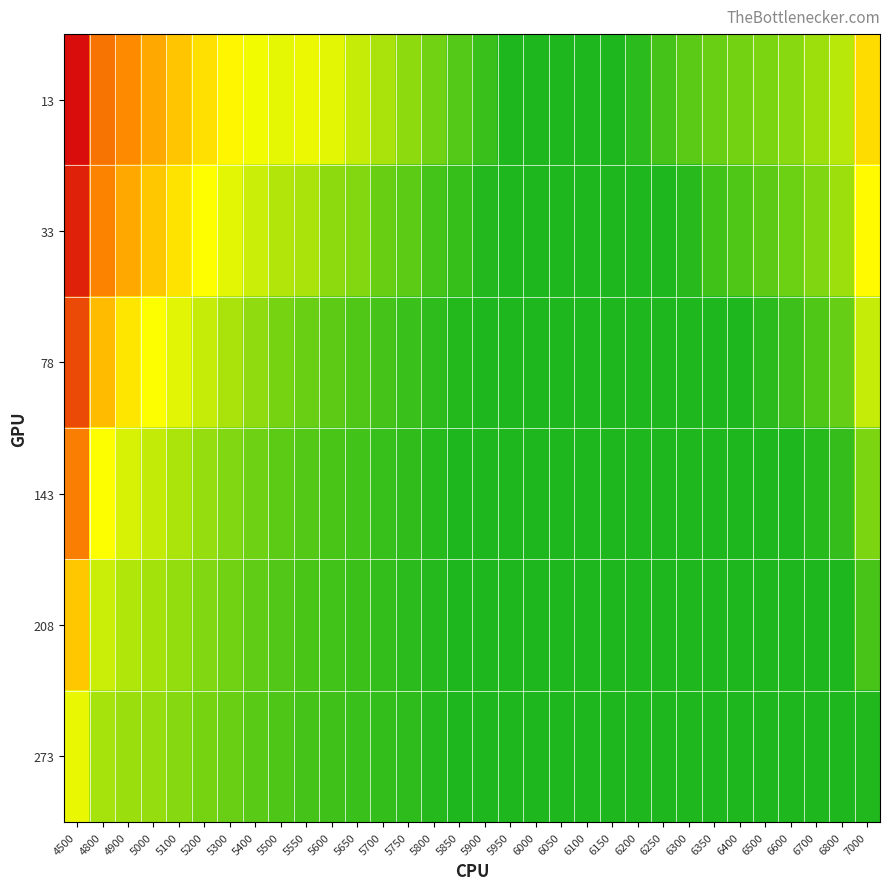

Between 6000 and 6600, which is larger?

6600